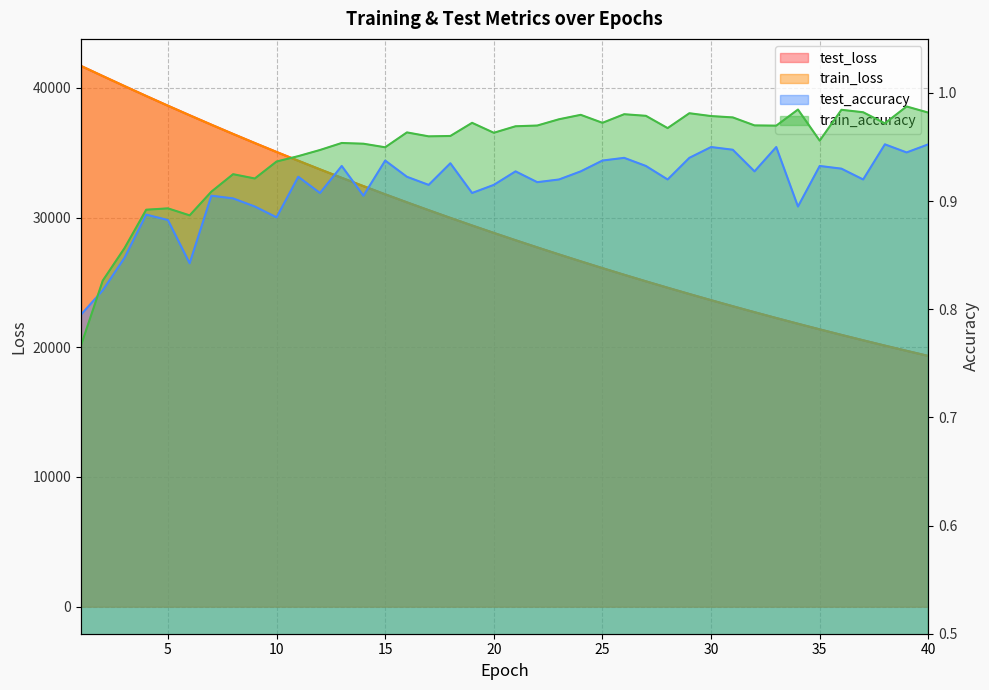

At 29, list the series in order from largest to smallest.

test_loss, train_loss, train_accuracy, test_accuracy